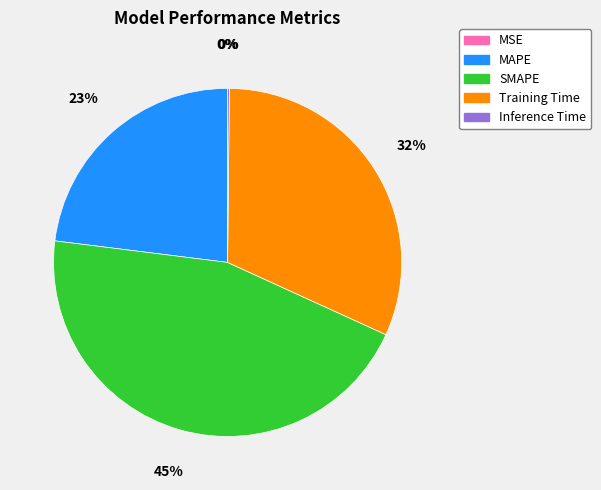

Which has a higher value, SMAPE or Training Time?

SMAPE